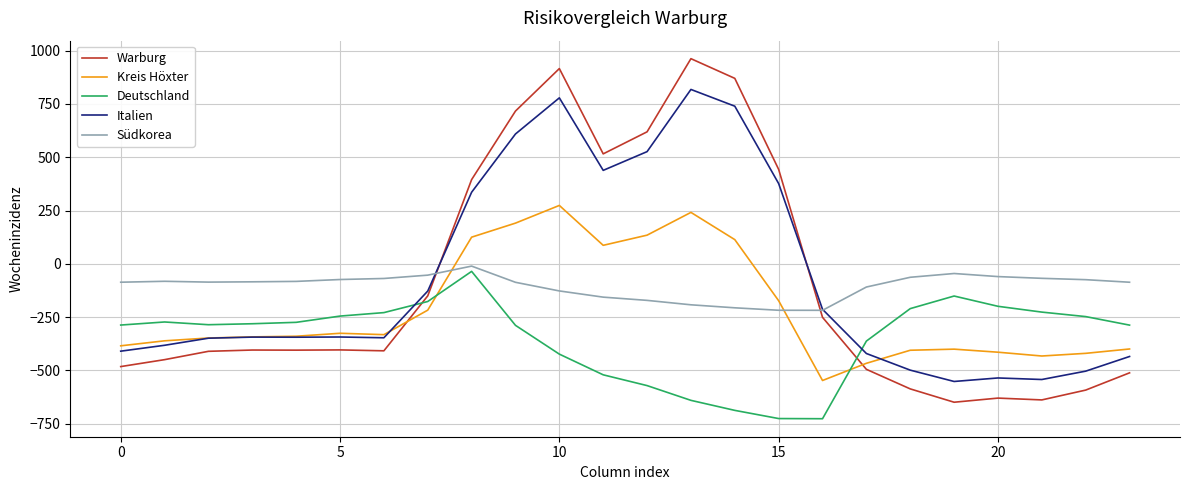

Which series has the widest spread of values?

Warburg